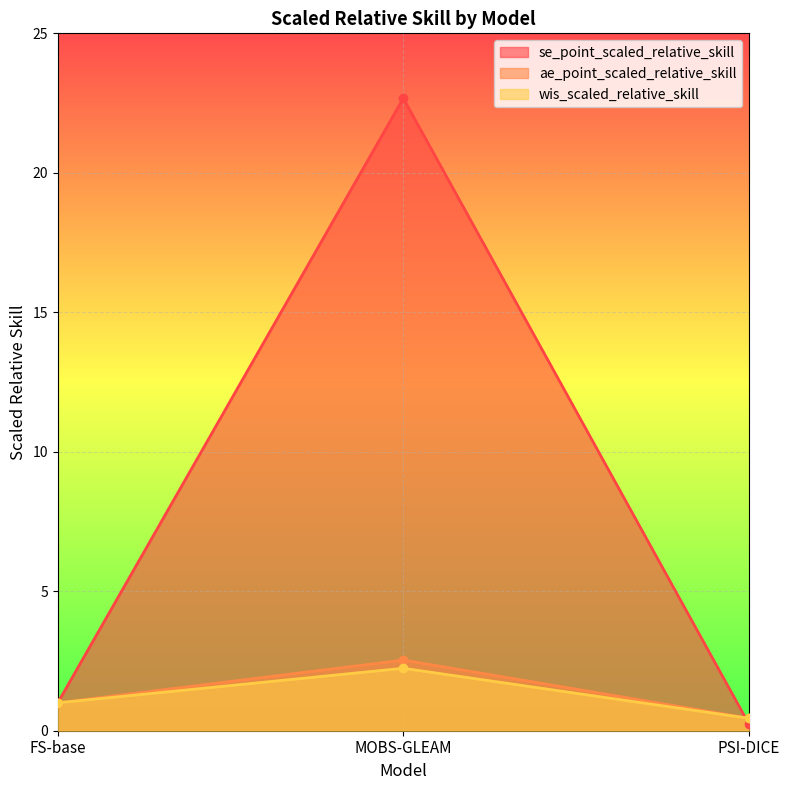

At which label does ae_point_scaled_relative_skill first exceed 1?

MOBS-GLEAM